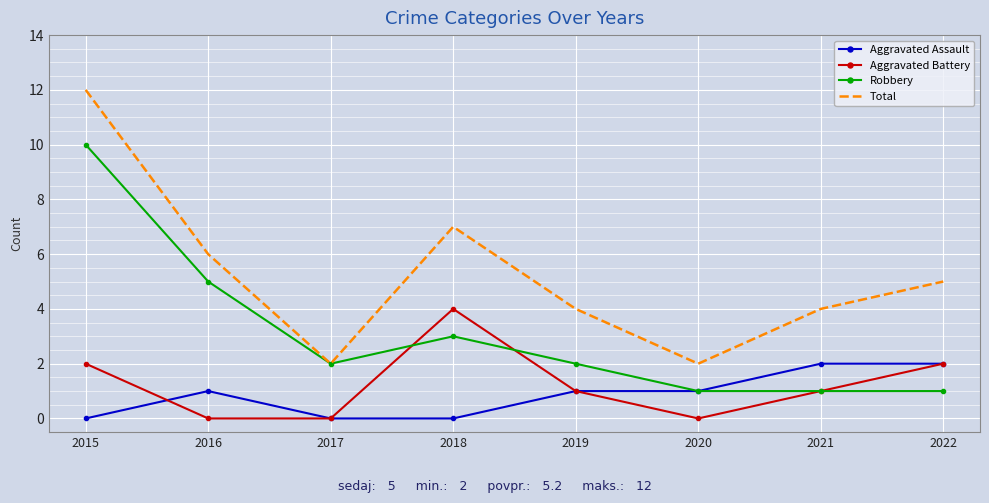

Rank the series by their maximum value, from lowest to highest.

Aggravated Assault, Aggravated Battery, Robbery, Total